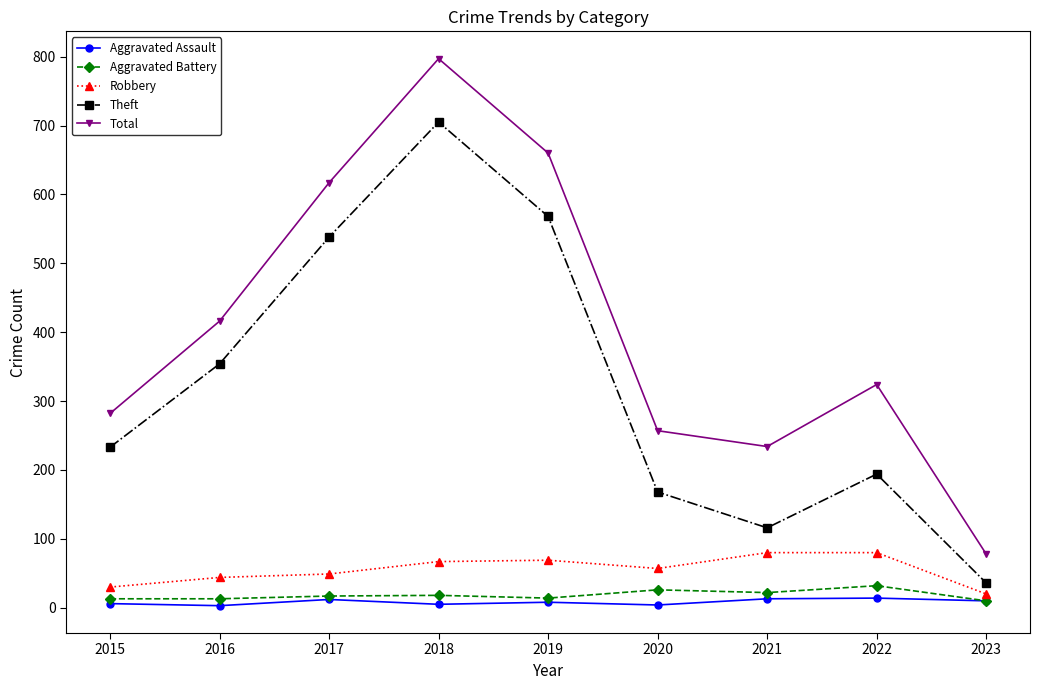

At which category does Total reach its first local peak?

2018